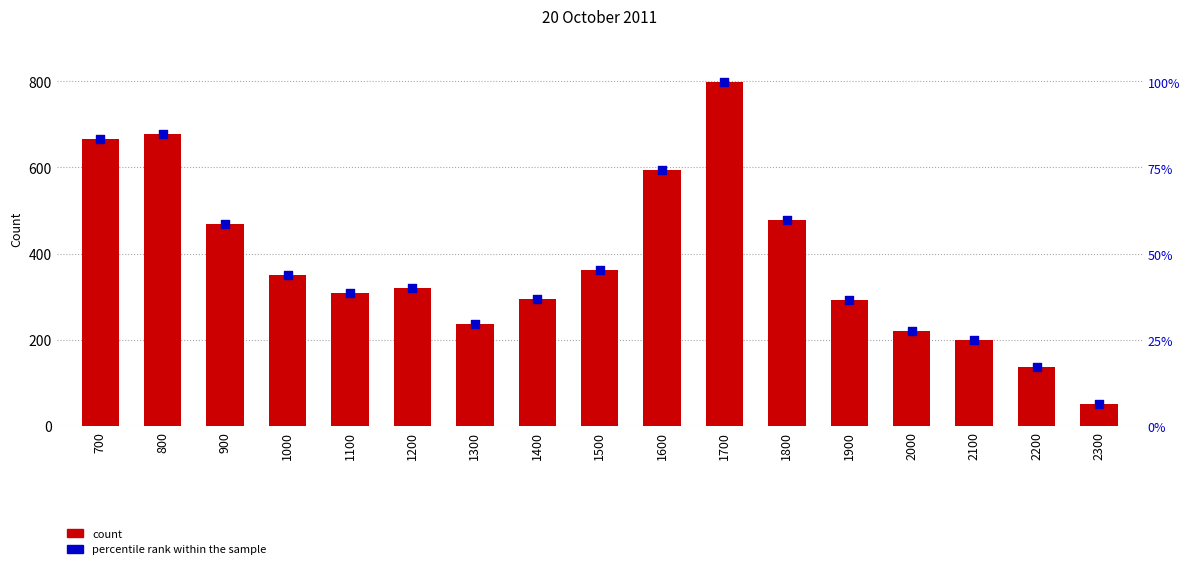

Is the value of count at 1900 greater than the value of percentile rank within the sample at 700?

Yes